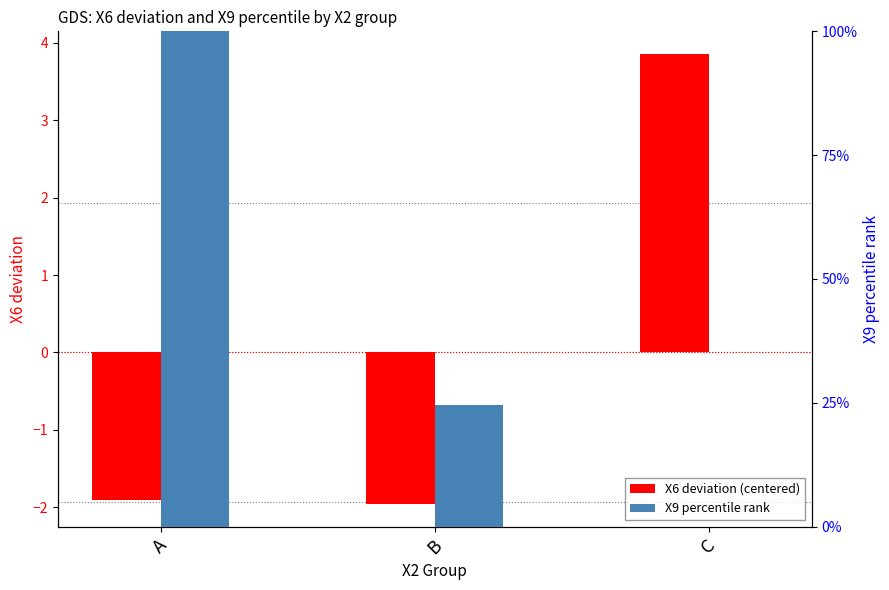

At which label does X9 percentile rank reach its peak?

A